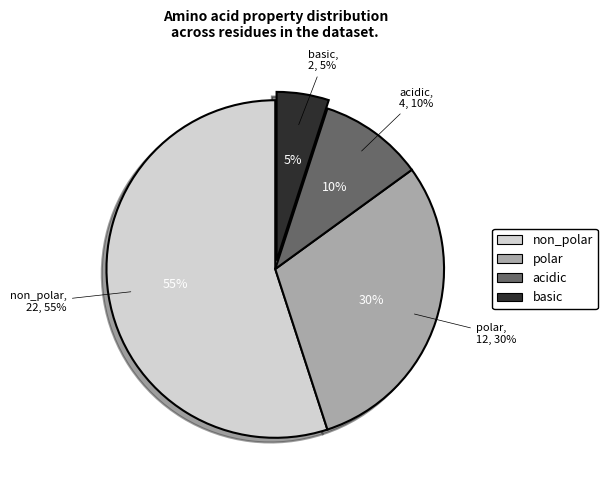

What is the change in value from non_polar to basic?

-20